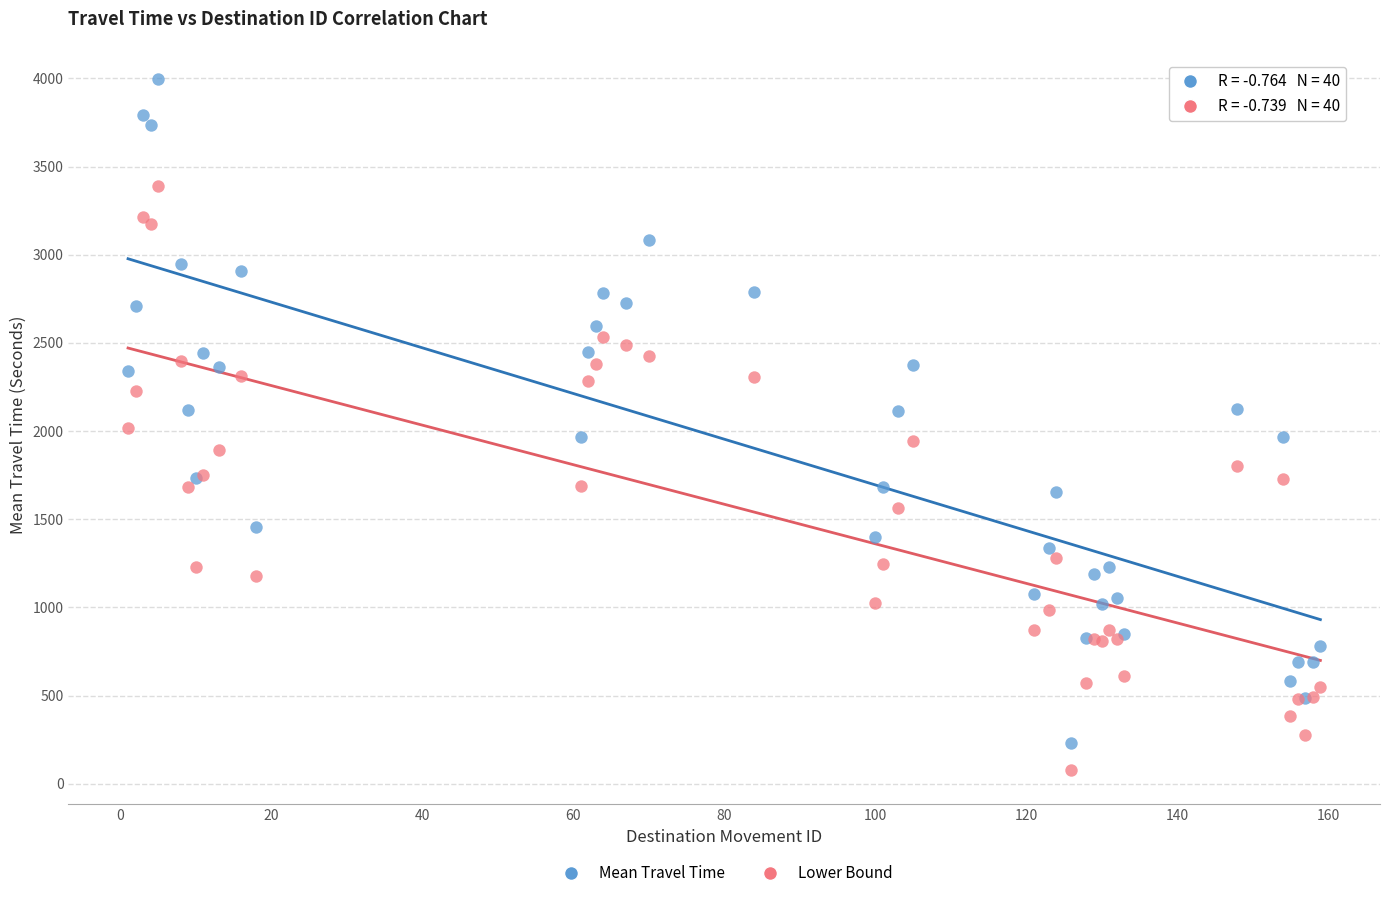

What is the X range (max minus min) for the scatter plot?

158